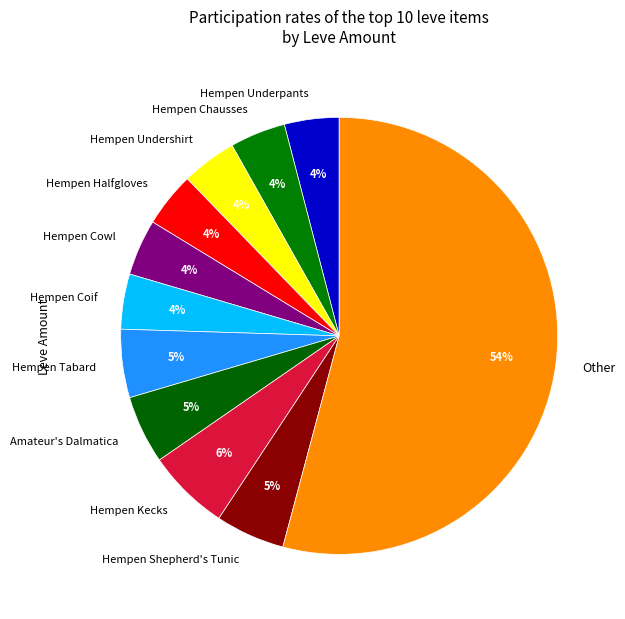

To the nearest percent, what is the difference between the Hempen Undershirt and Hempen Kecks slice percentages?

2%